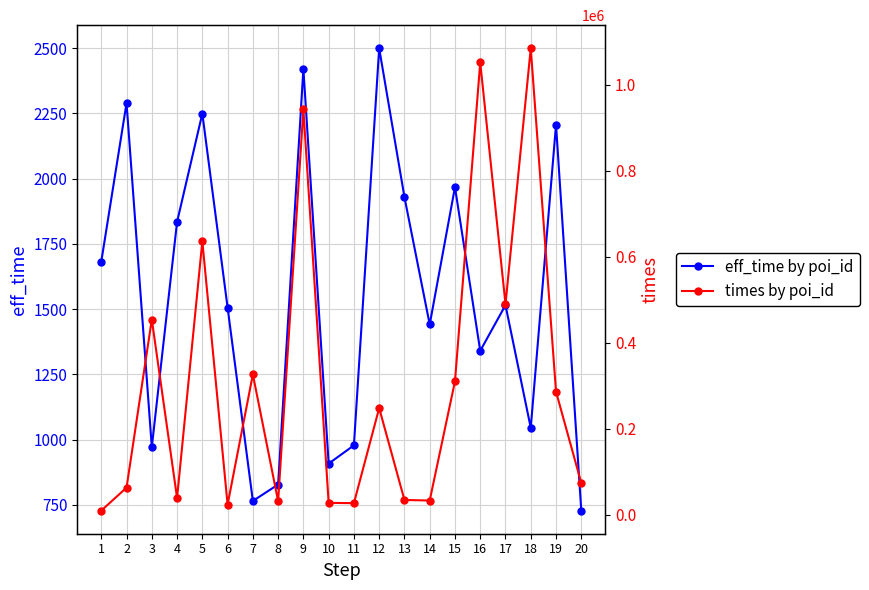

Between 3 and 13, which series saw the biggest shift?

times by poi_id